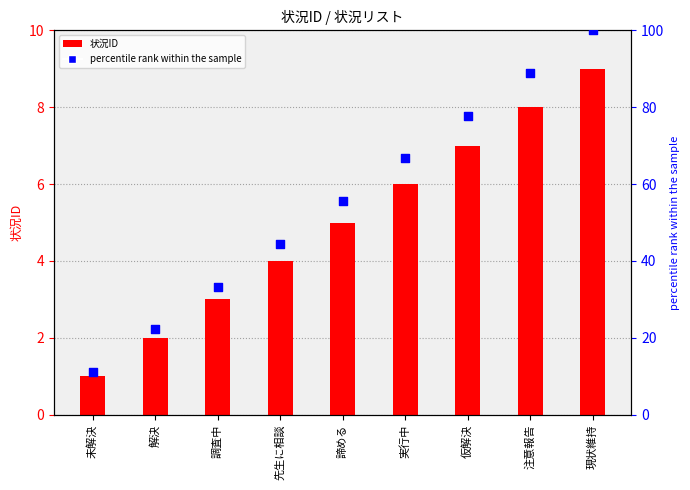

What is the total value across all series at 先生に相談?

48.4